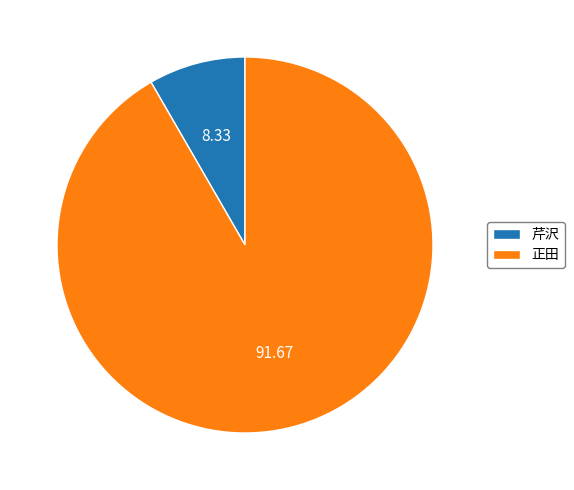

What is the ratio of the value at 正田 to the value at 芹沢?

11.0